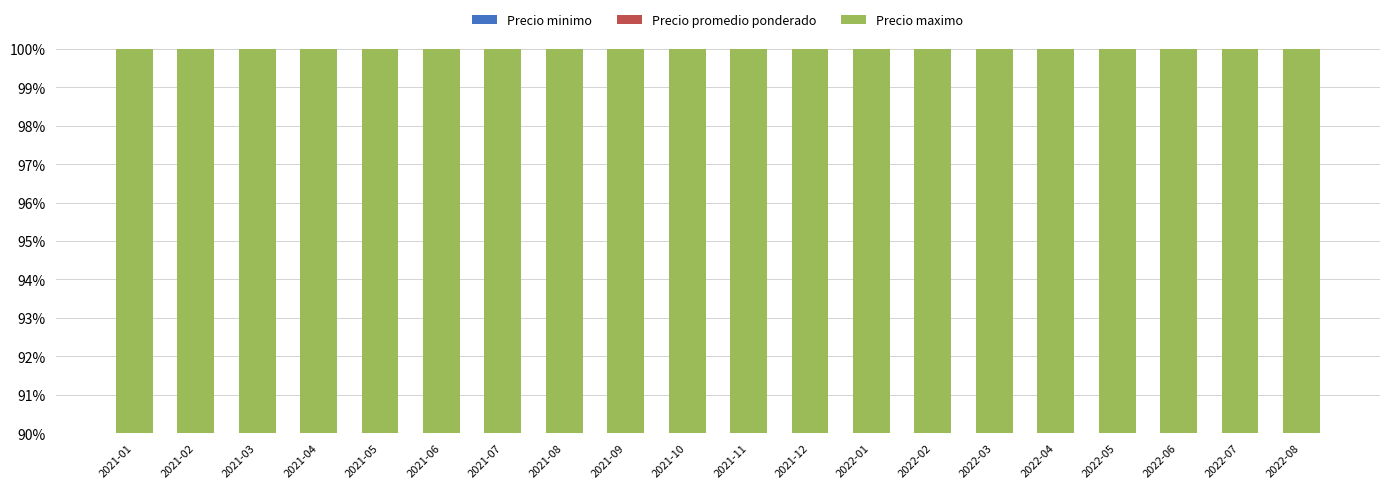

At which label is Precio promedio ponderado closest to 0?

2022-01